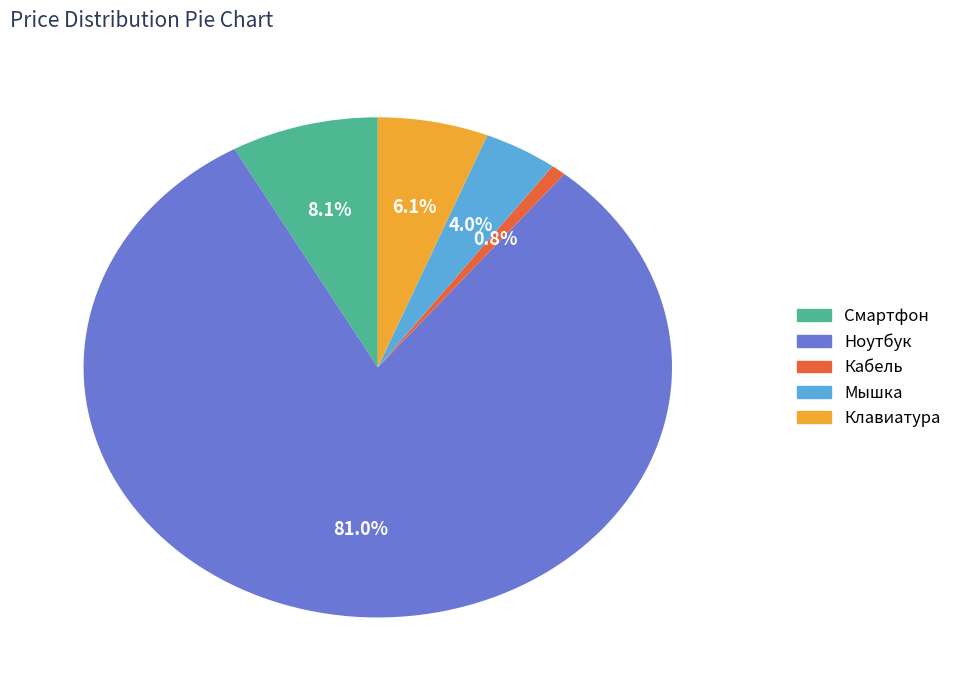

To the nearest percent, what portion does Кабель represent?

1%